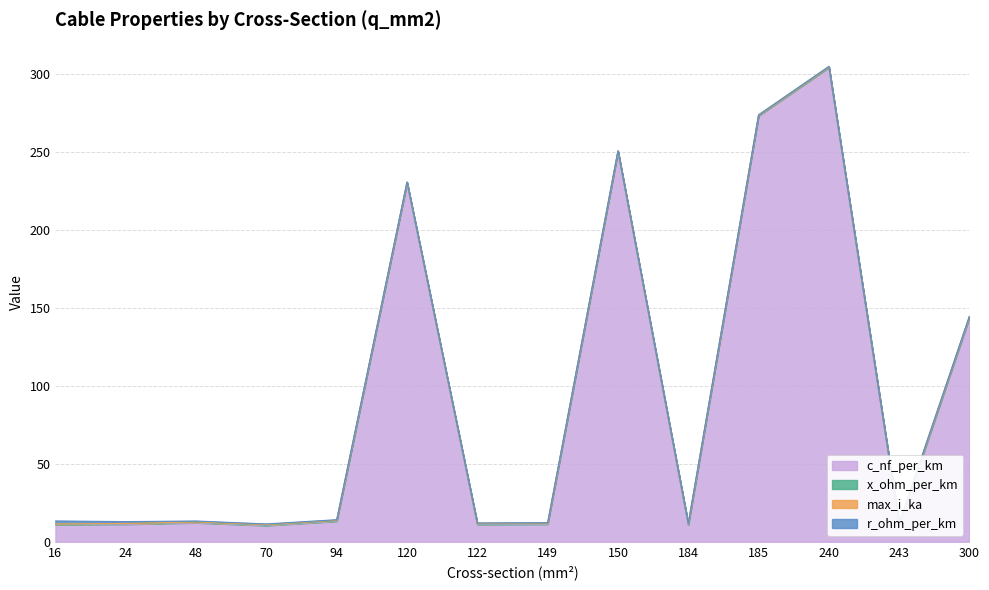

Count the number of data series in this chart.

4